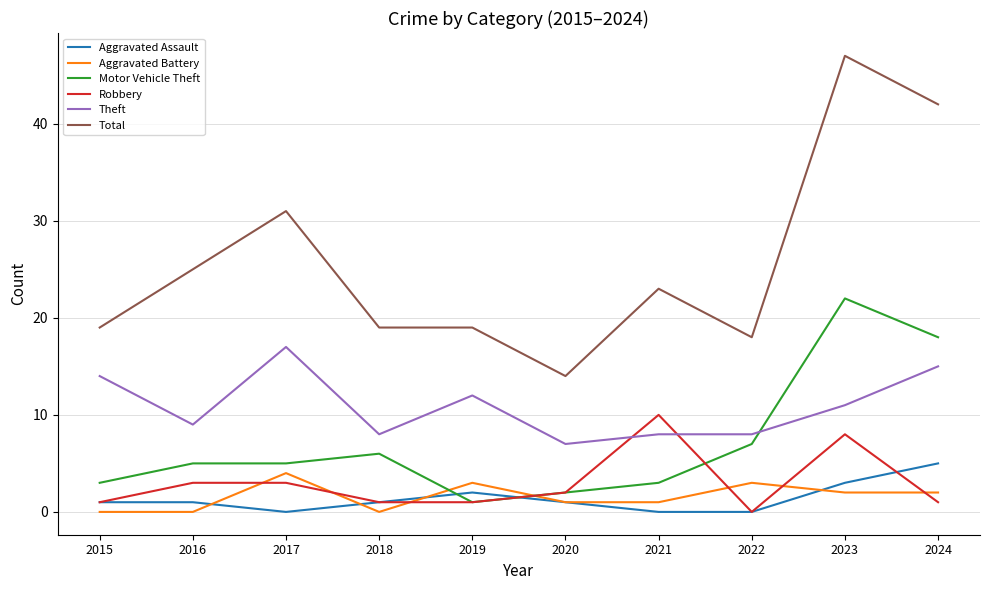

What is the maximum value for Aggravated Assault?

5